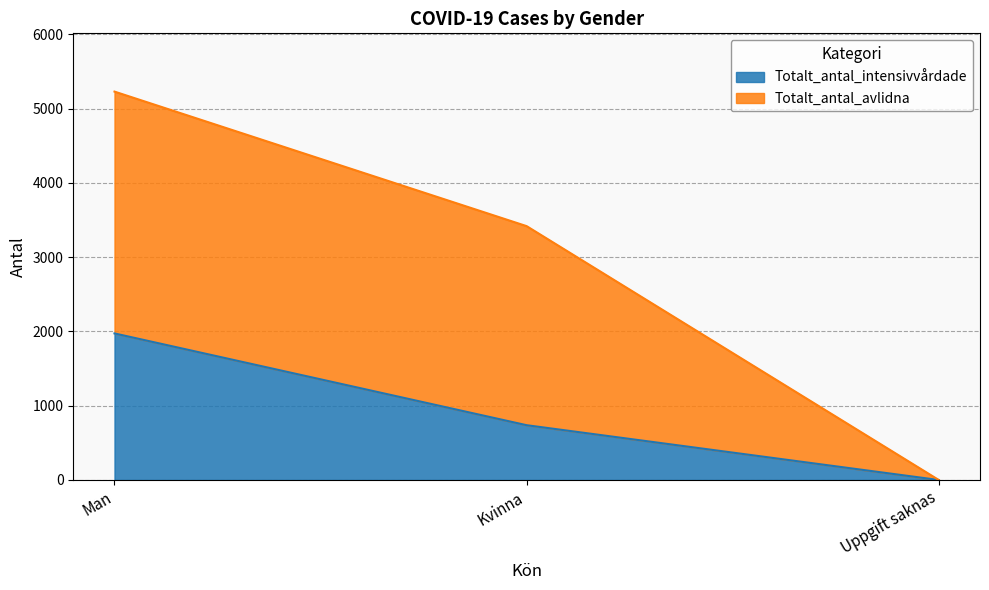

Reading left to right, list all the values displayed in this chart.

Totalt_antal_intensivvårdade: 1974	738	0
Totalt_antal_avlidna: 5231	3419	0